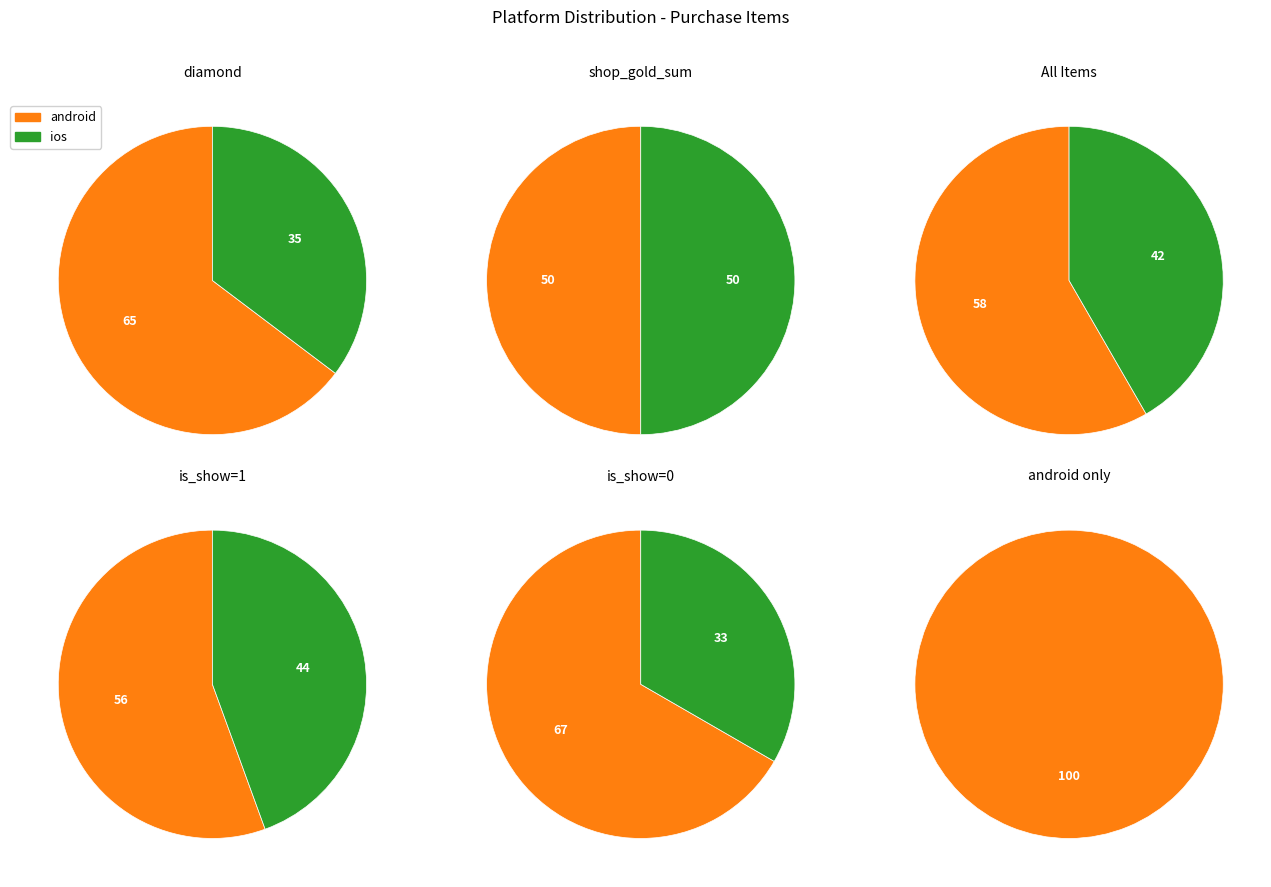

What is the smallest slice in the pie chart?

ios